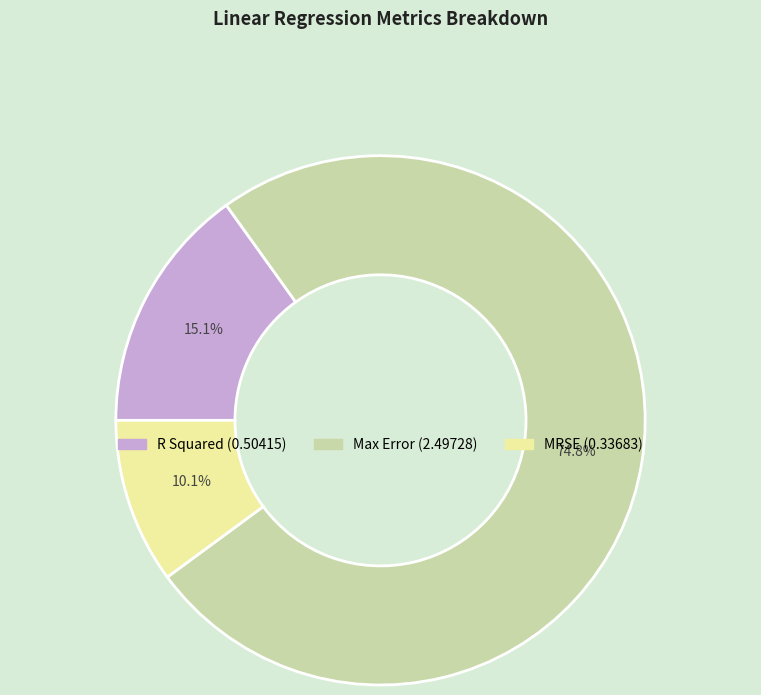

To the nearest percent, what is the difference between the largest and smallest slice percentages?

65%